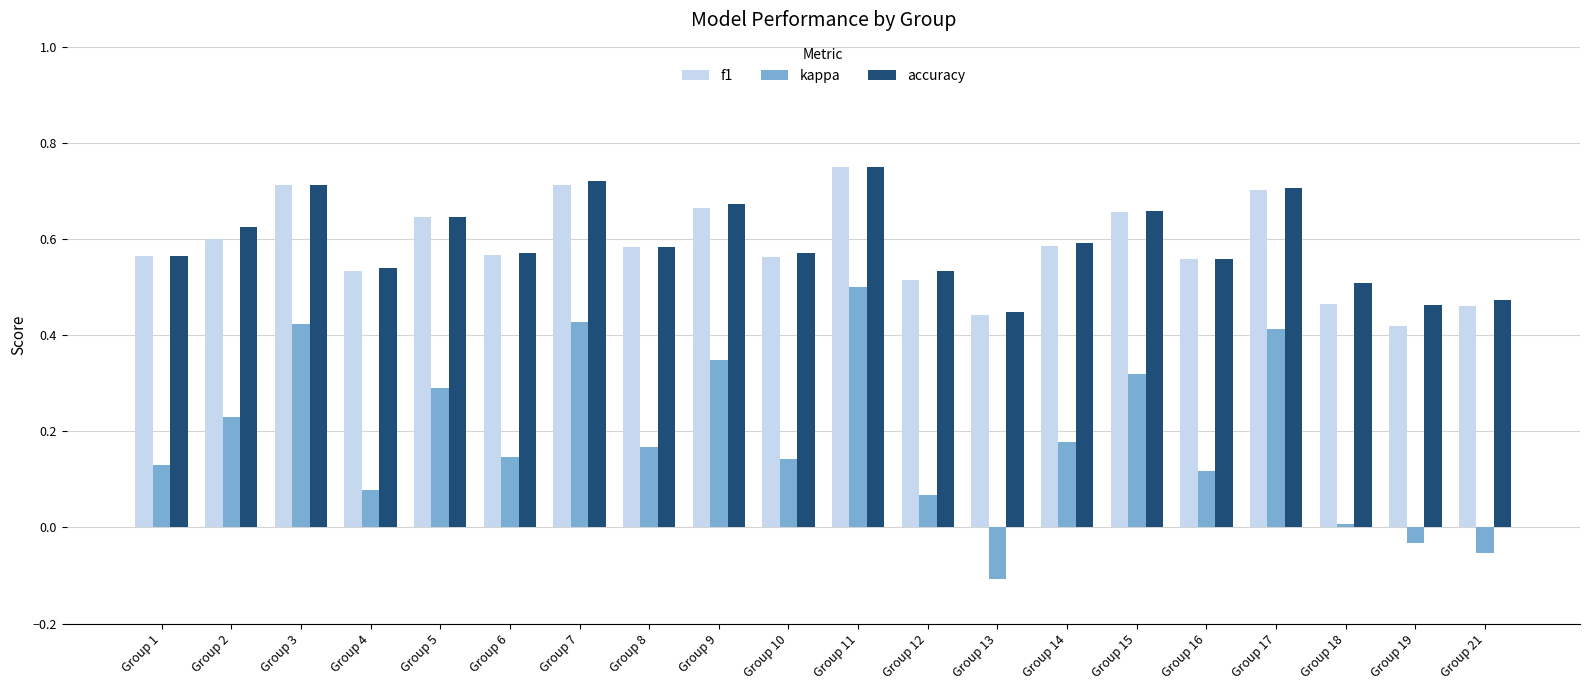

At which category is the sum across all series the highest?

Group 11